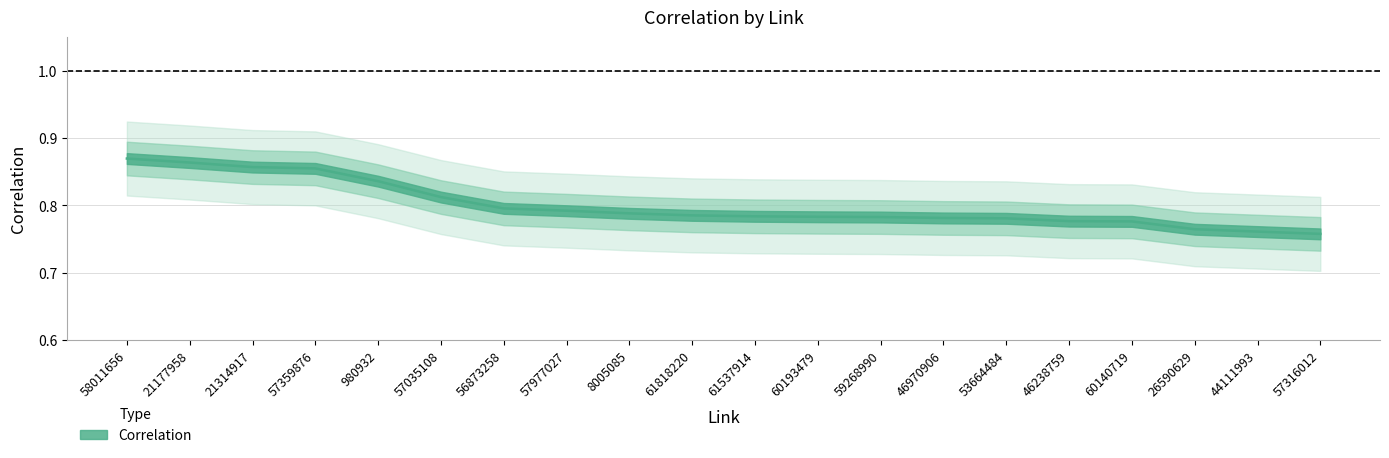

Does the chart have visible grid lines?

Yes